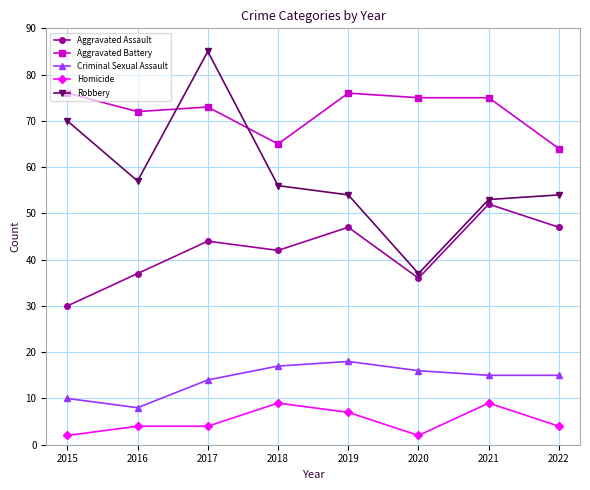

What is the average value of the Robbery series?

58